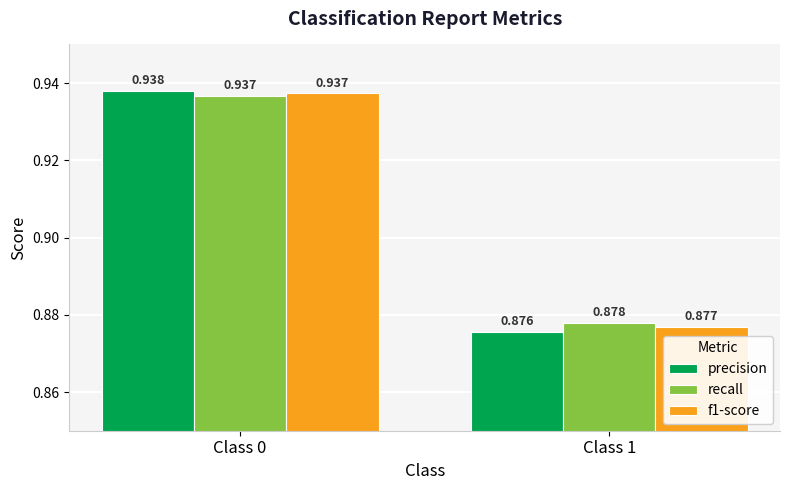

Which series has the widest spread of values?

precision